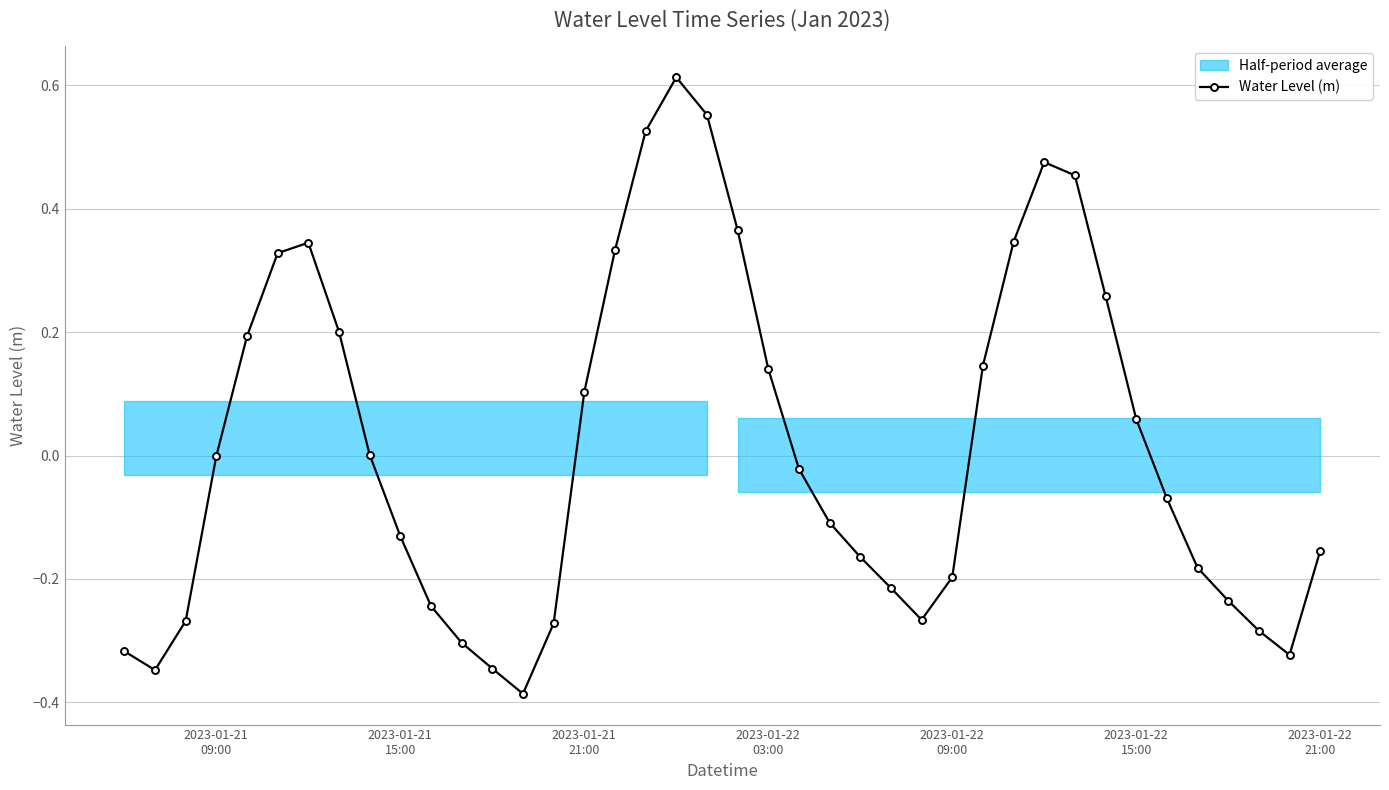

In Water Level (m), how many points are lower than both neighbors (excluding endpoints)?

4